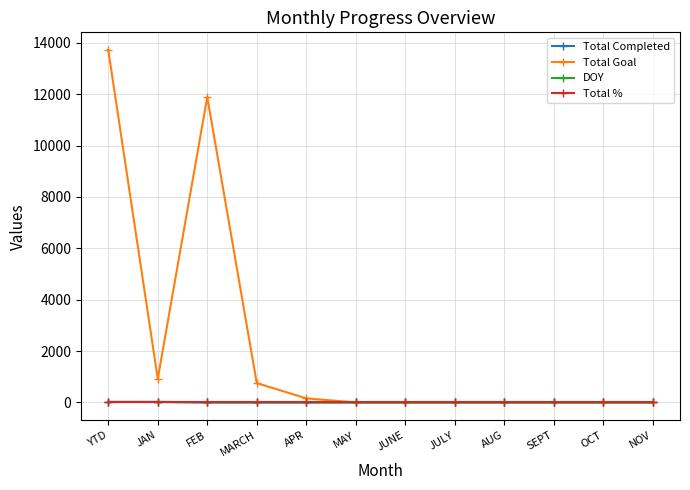

What is the total value across all series at AUG?

1